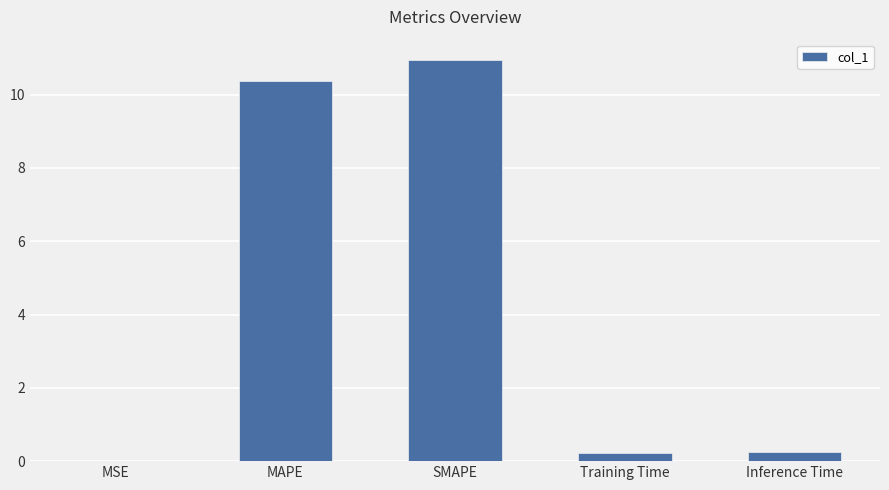

What is the sum of all values?

21.8